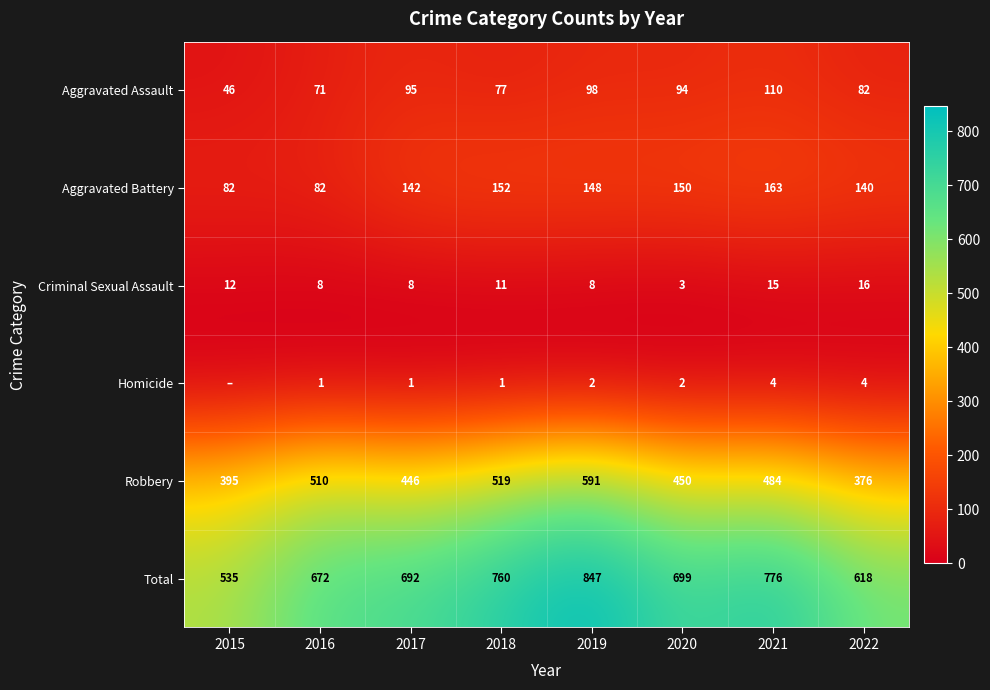

Count the number of data series in this chart.

6